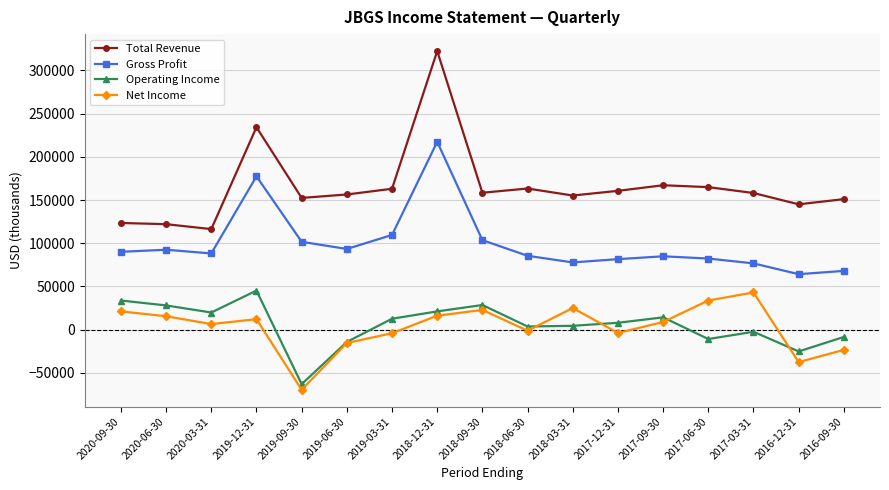

Which category has the highest value across all series?

2018-12-31